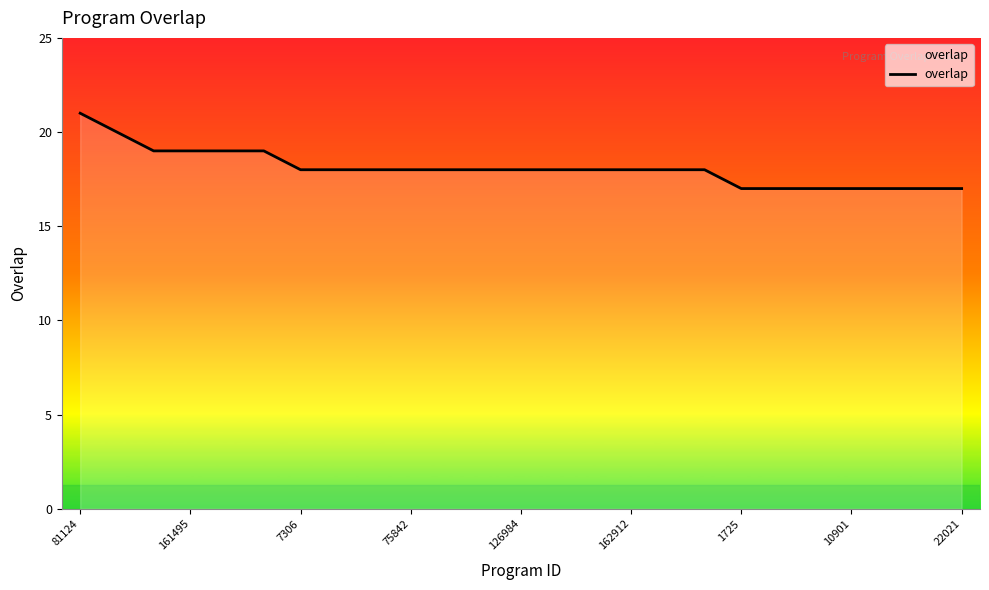

What is the difference between the maximum and minimum values?

4